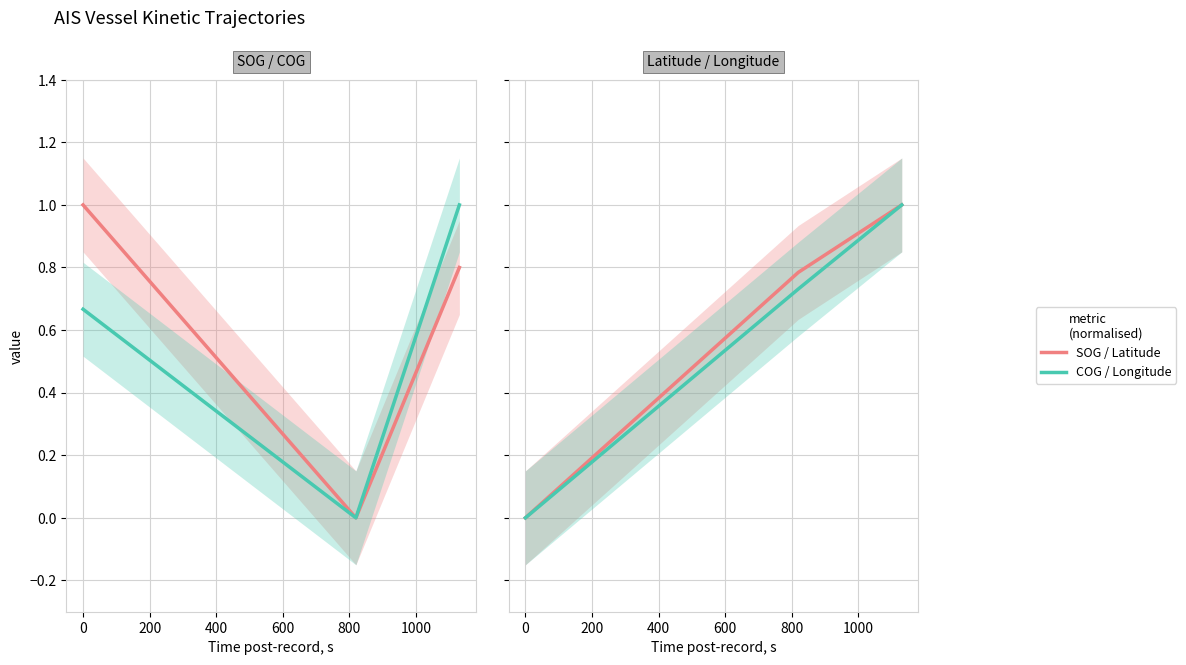

What is the difference between the maximum and second lowest values in the Latitude series?

0.2